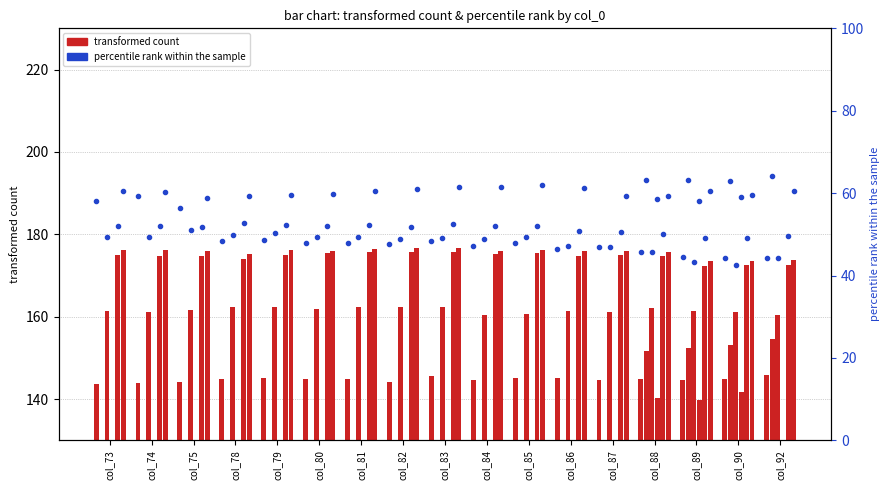

At which category is the sum across all series the highest?

col_74